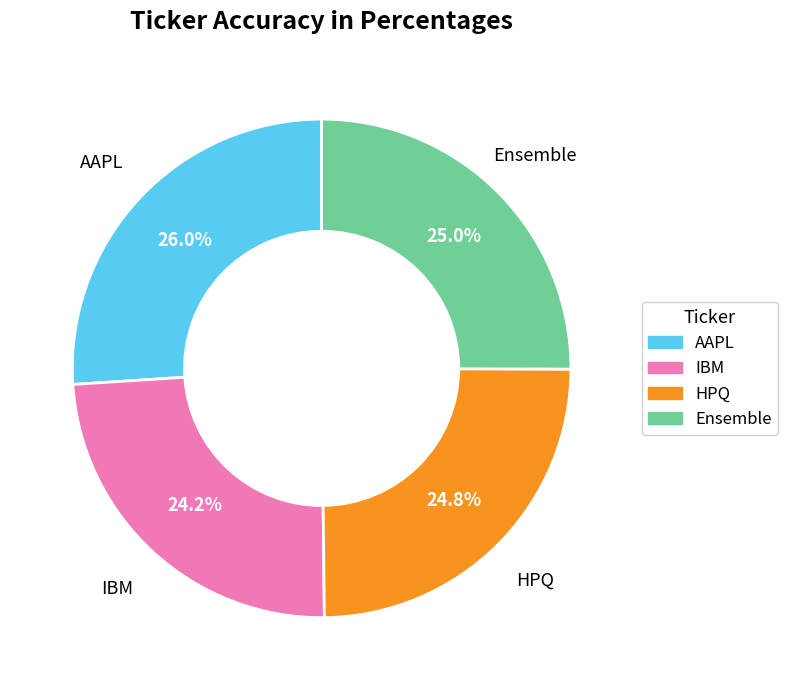

How many slices are in this pie chart?

4